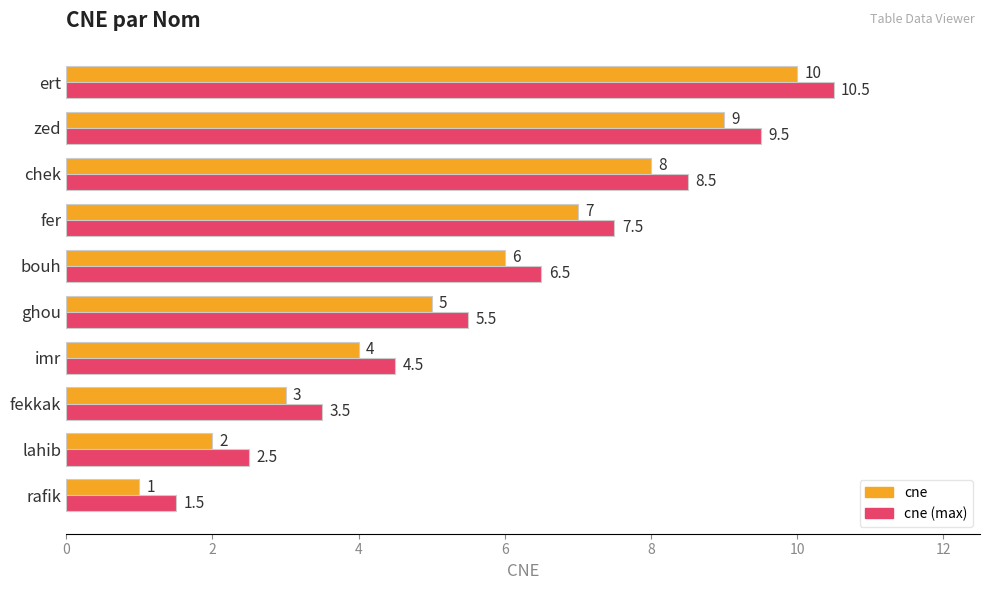

Where is cne (max) nearest to the value 6?

ghou